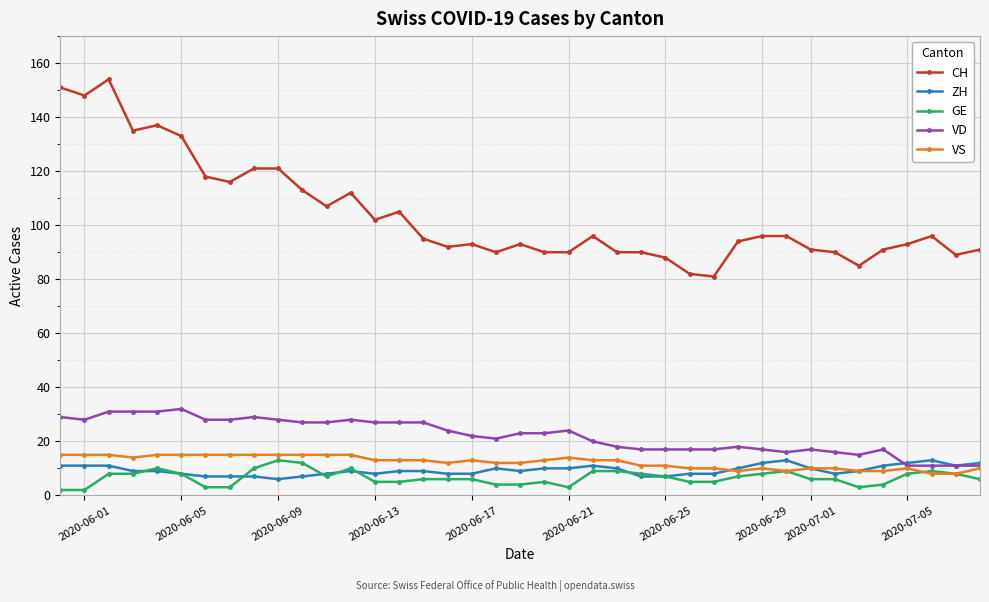

Which series has the largest total across all categories?

CH